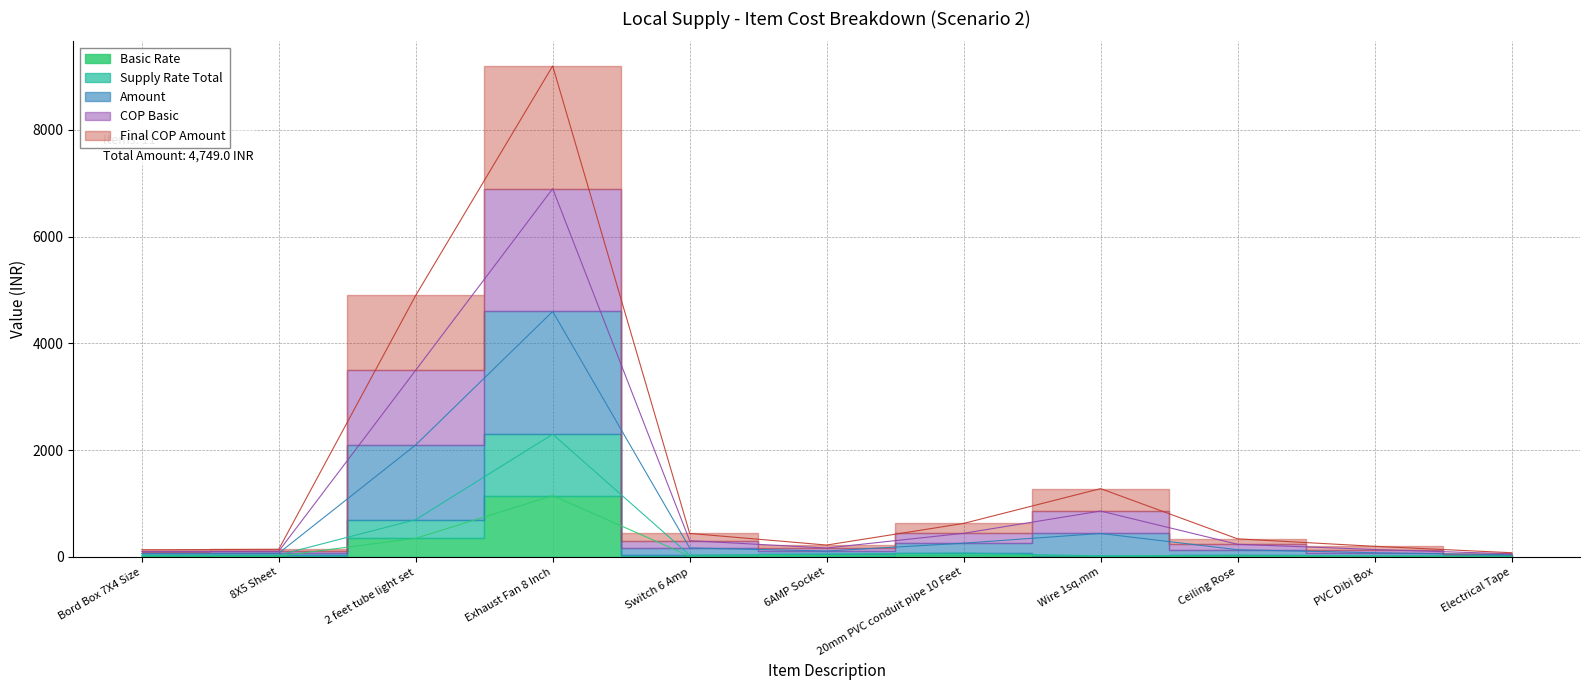

Between Bord Box 7X4 Size and PVC Dibi Box, which series saw the biggest shift?

Amount